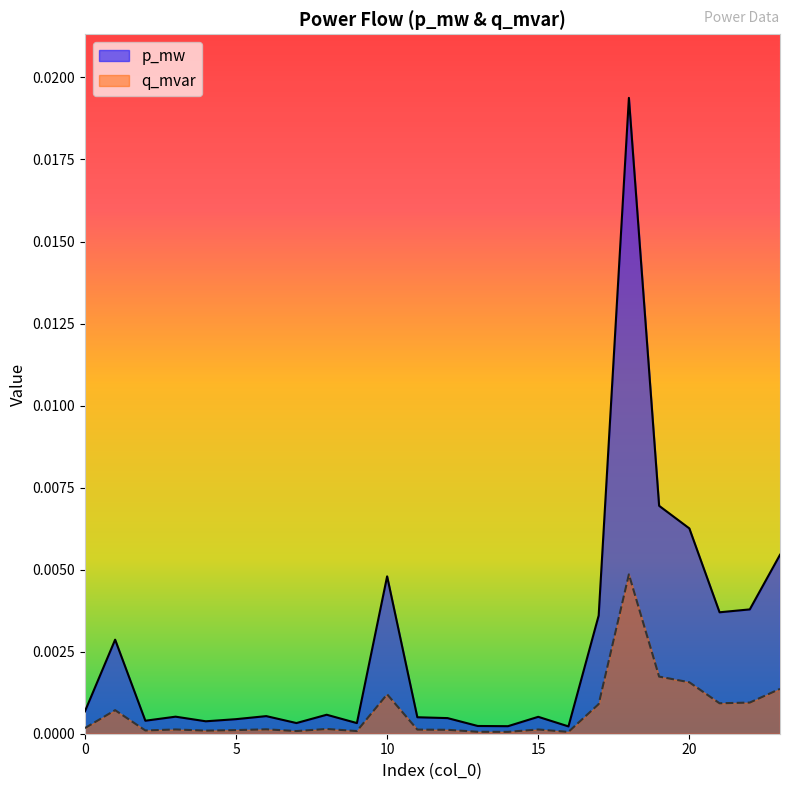

True or false: q_mvar has more than 0 interior local peaks.

True